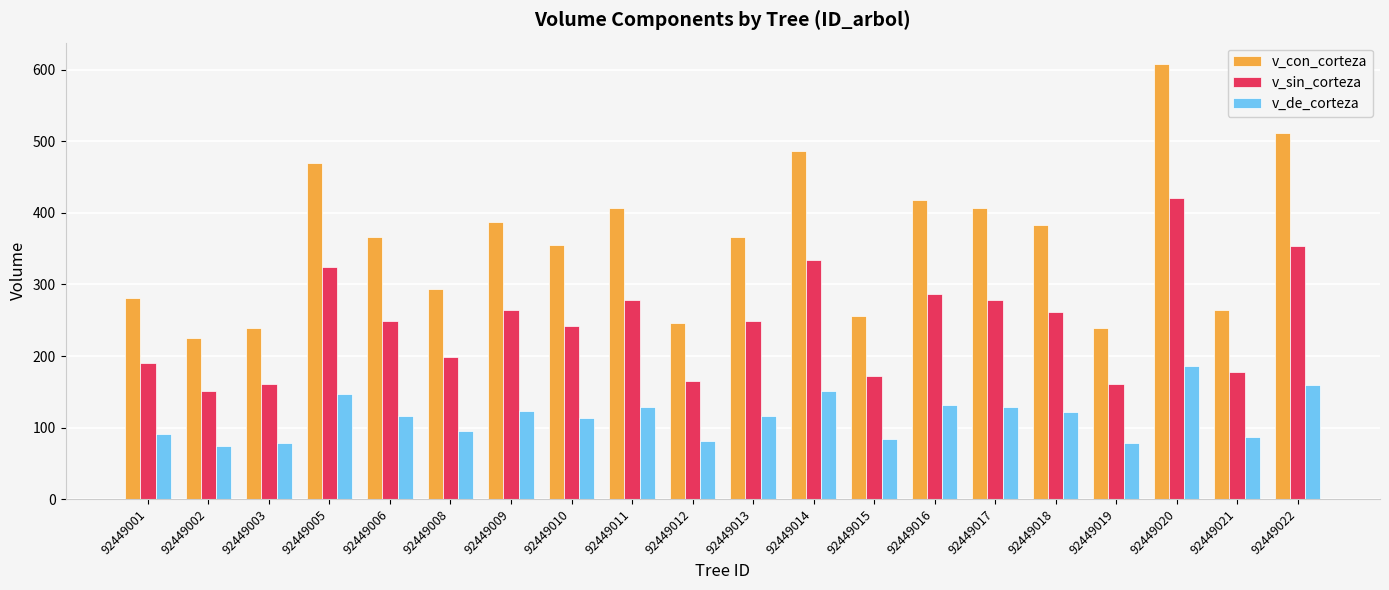

Rank the series by their average value, from lowest to highest.

v_de_corteza, v_sin_corteza, v_con_corteza